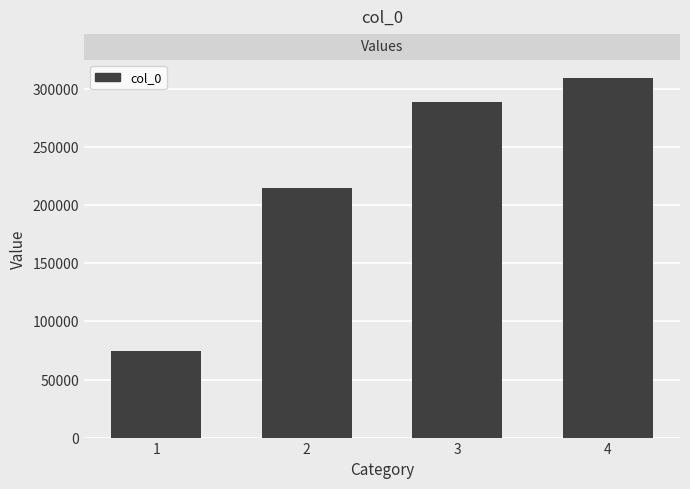

The value at 3 is 288749. True or false?

True